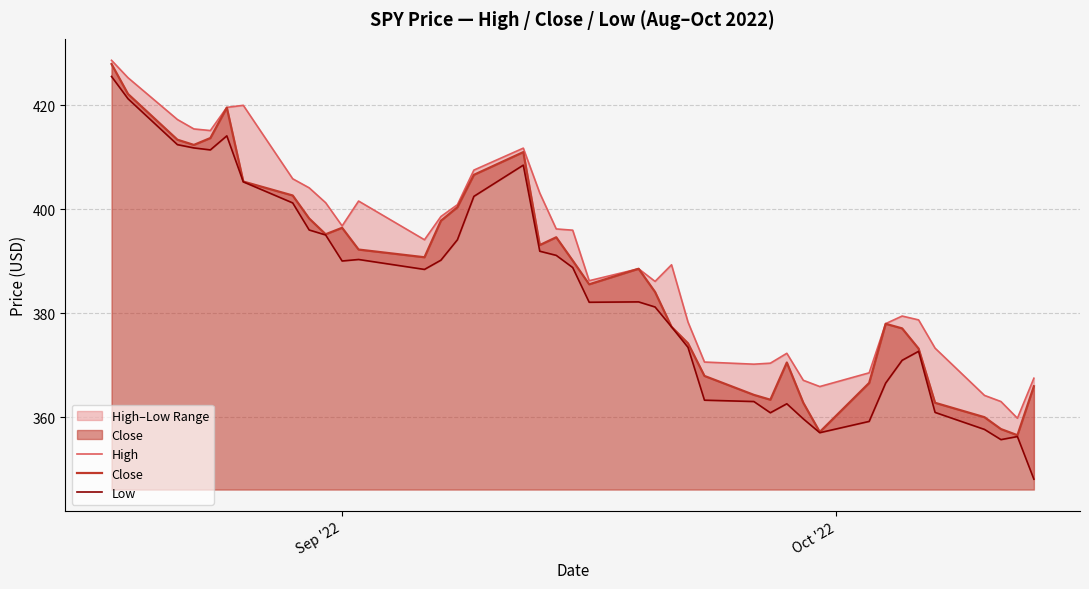

What is the lowest value of the Close series?

356.6